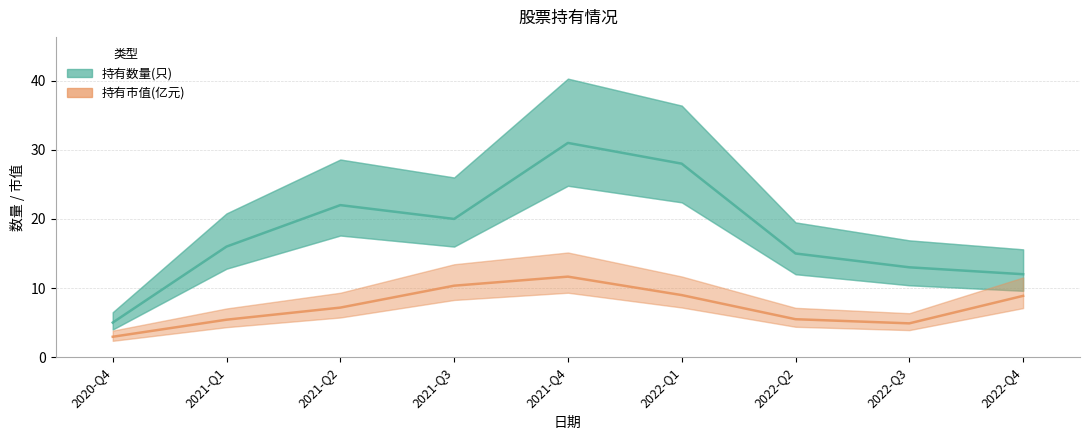

What is the approximate value of 持有市值(亿元) at 2022-Q2?

5.5